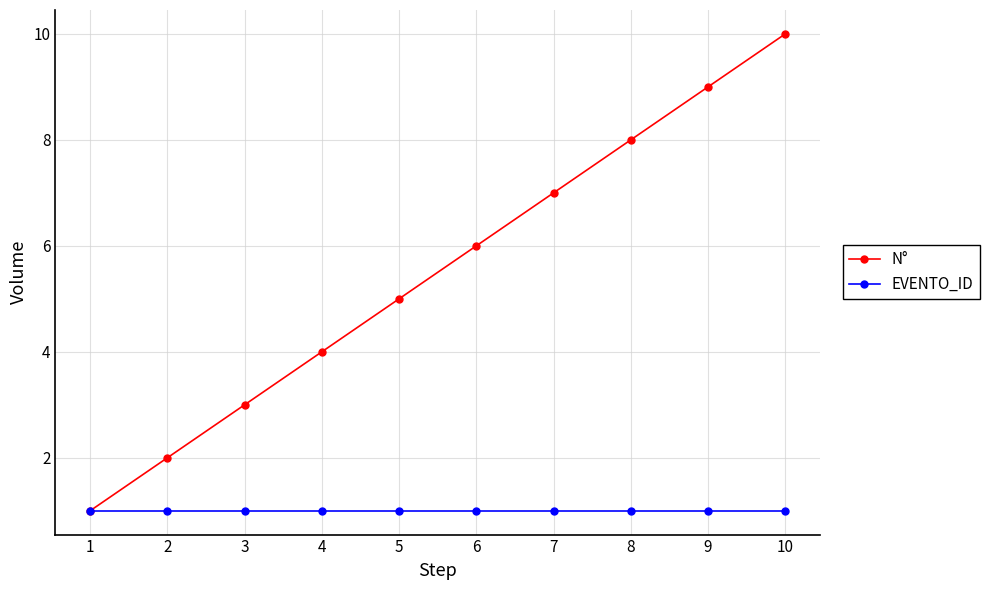

True or false: EVENTO_ID has a value of 0 at 2.

False